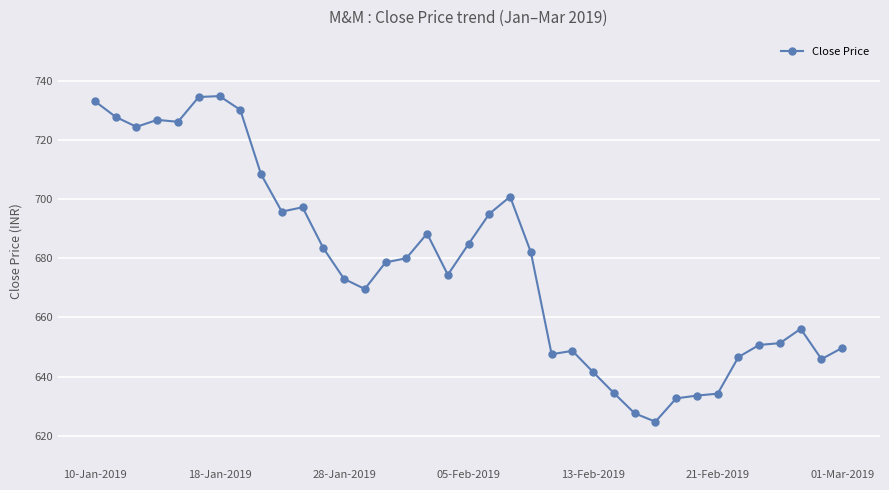

What is the value of the 26th point from the left?

634.4